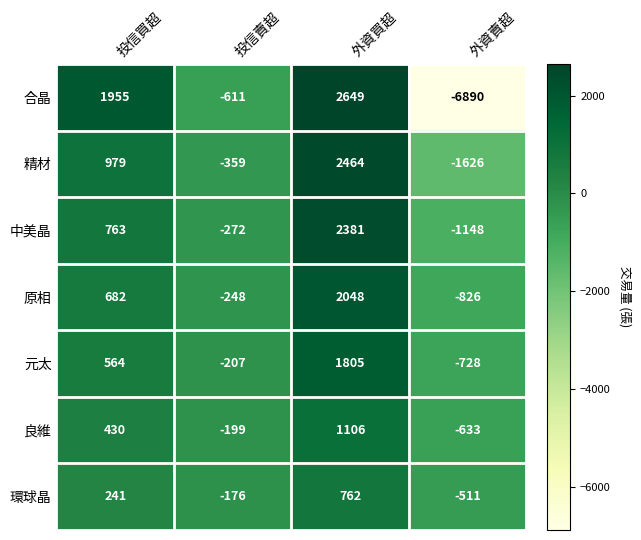

Reading left to right, list all the values displayed in this chart.

合晶: 1955	-611	2649	-6890
精材: 979	-359	2464	-1626
中美晶: 763	-272	2381	-1148
原相: 682	-248	2048	-826
元太: 564	-207	1805	-728
良維: 430	-199	1106	-633
環球晶: 241	-176	762	-511